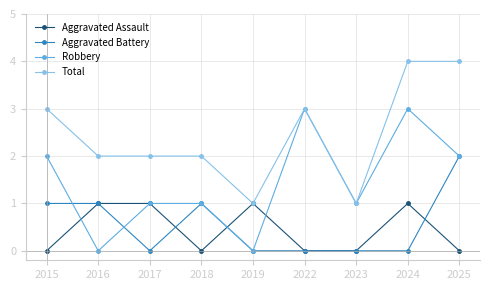

The Aggravated Battery series shows -1 at 2024. True or false?

False